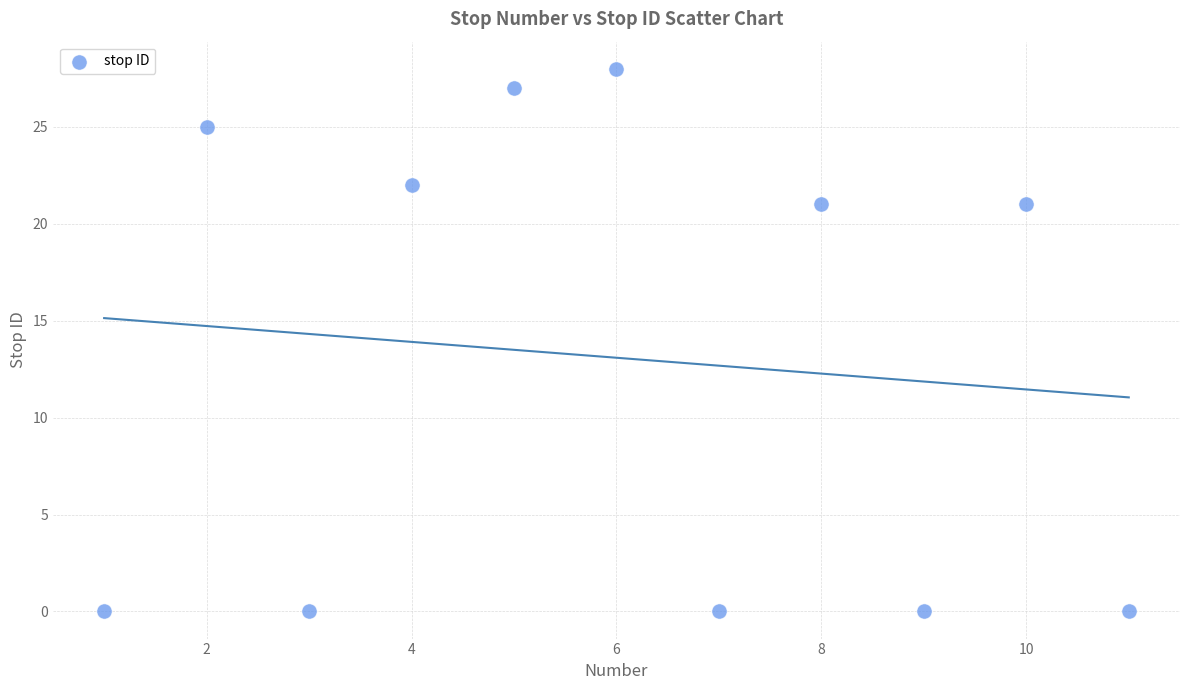

What is the average X value?

6